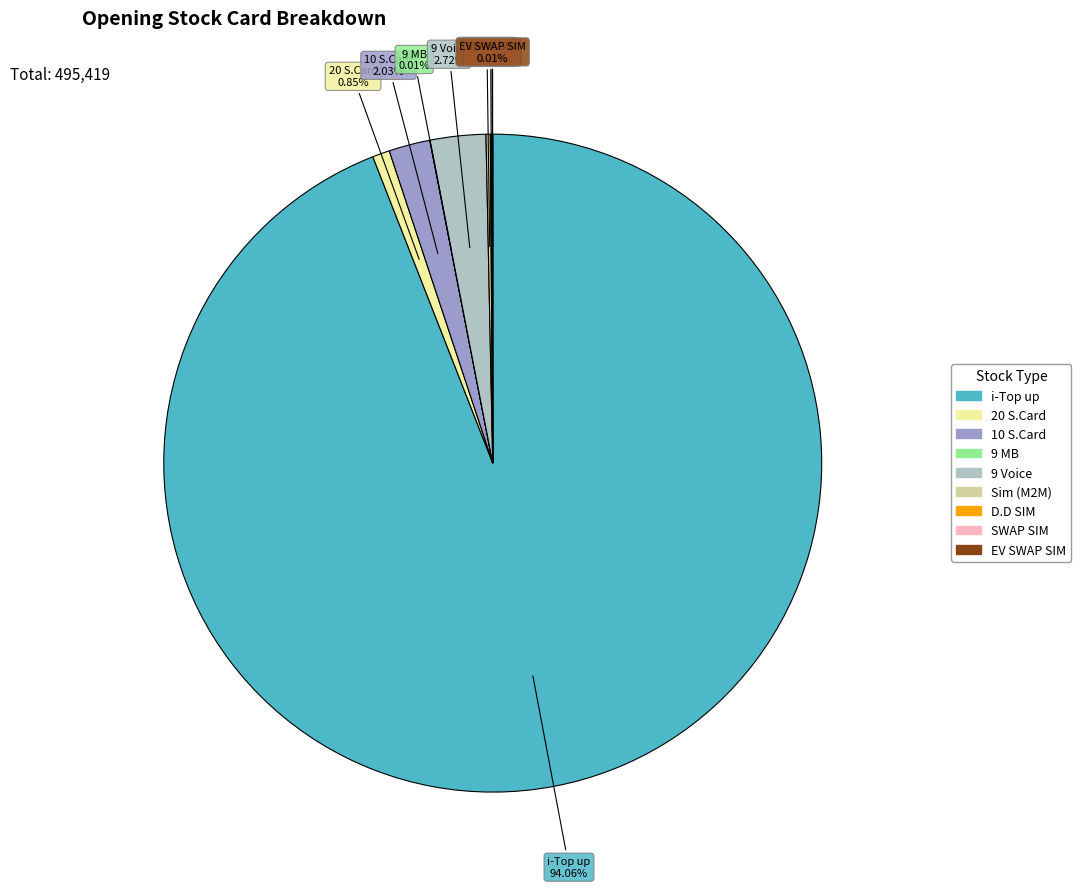

Is the sum of 9 Voice and 20 S.Card greater than half?

No